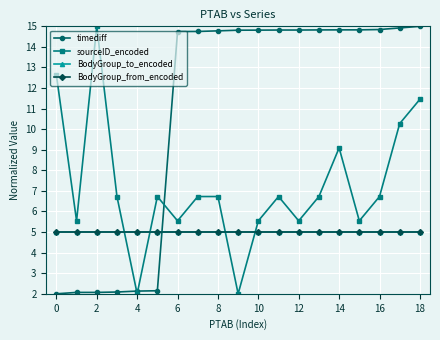

Does the chart have visible grid lines?

Yes